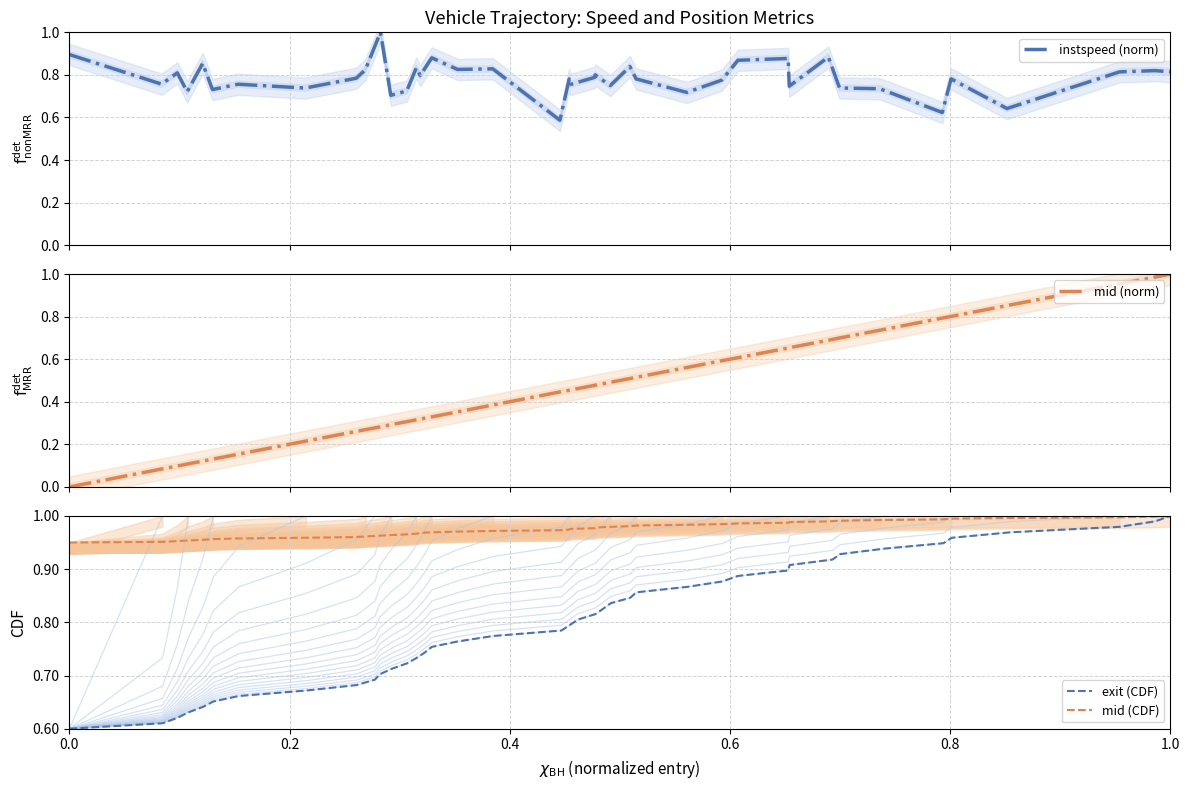

Which series has the widest spread of values?

mid (norm)